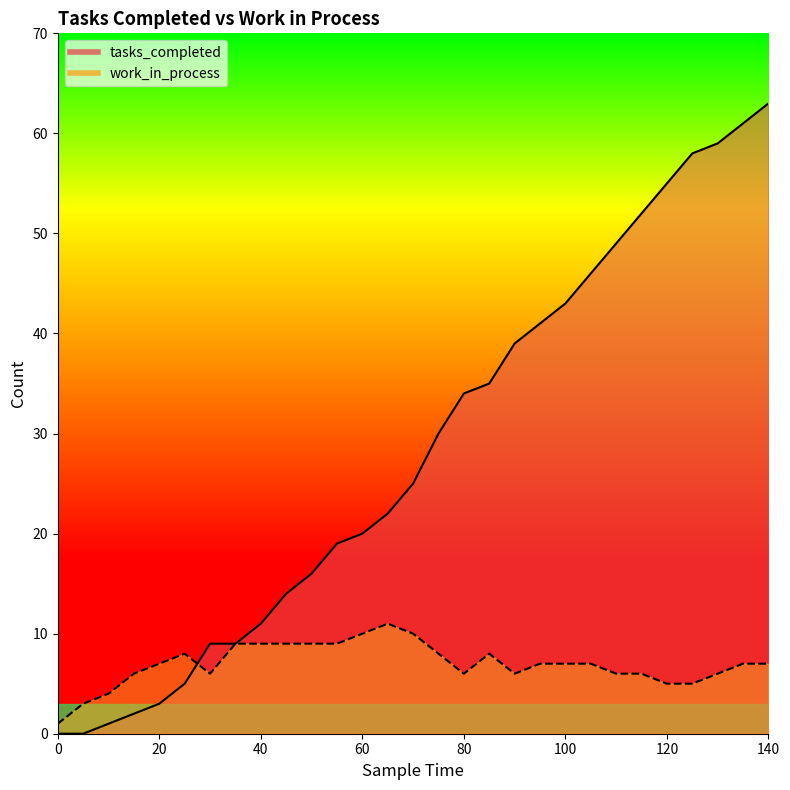

What is the maximum value shown in the chart?

63